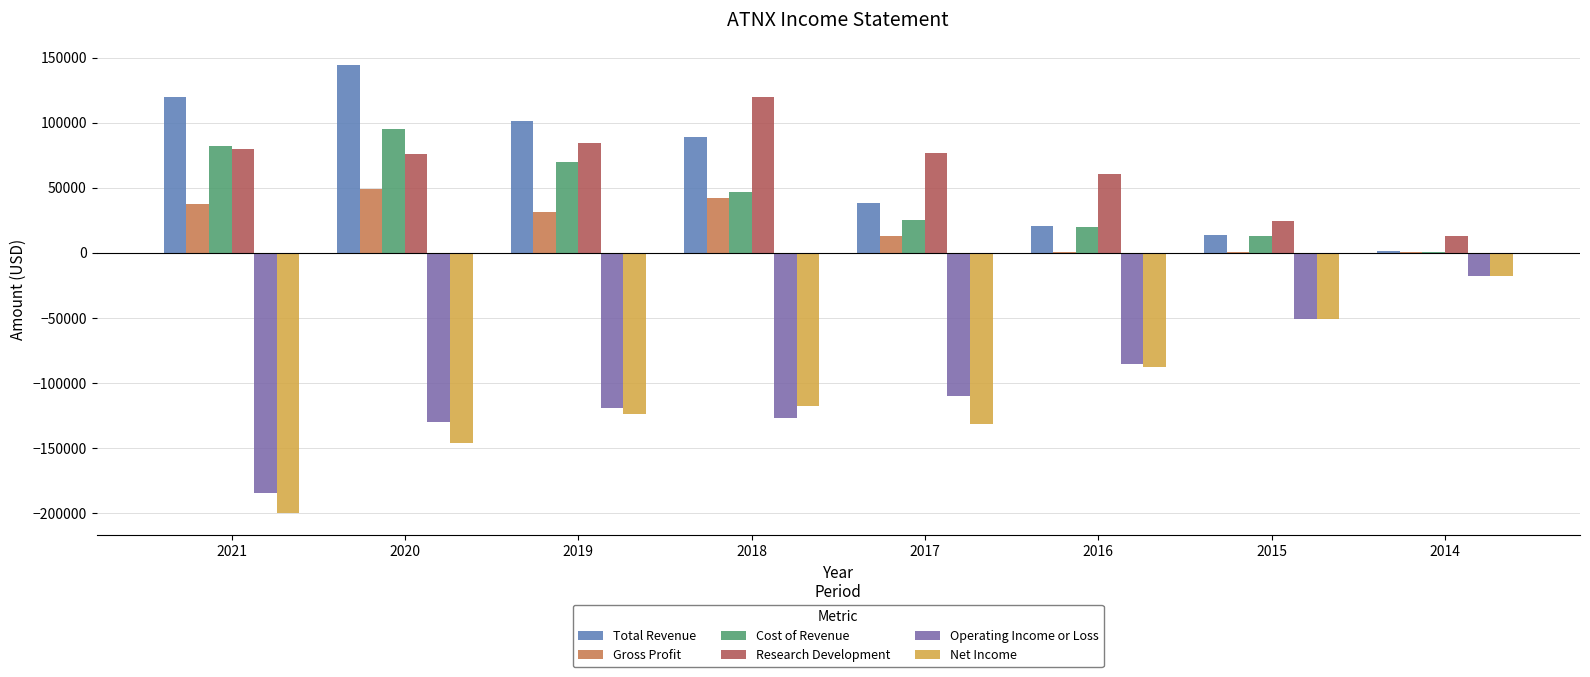

At which label does Research Development first exceed 76800?

2021